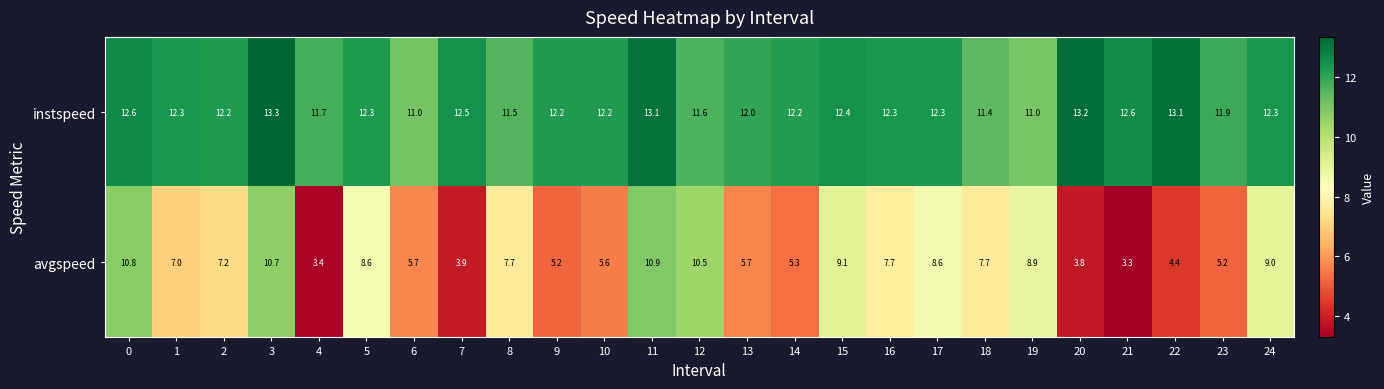

How many series are shown in this chart?

2